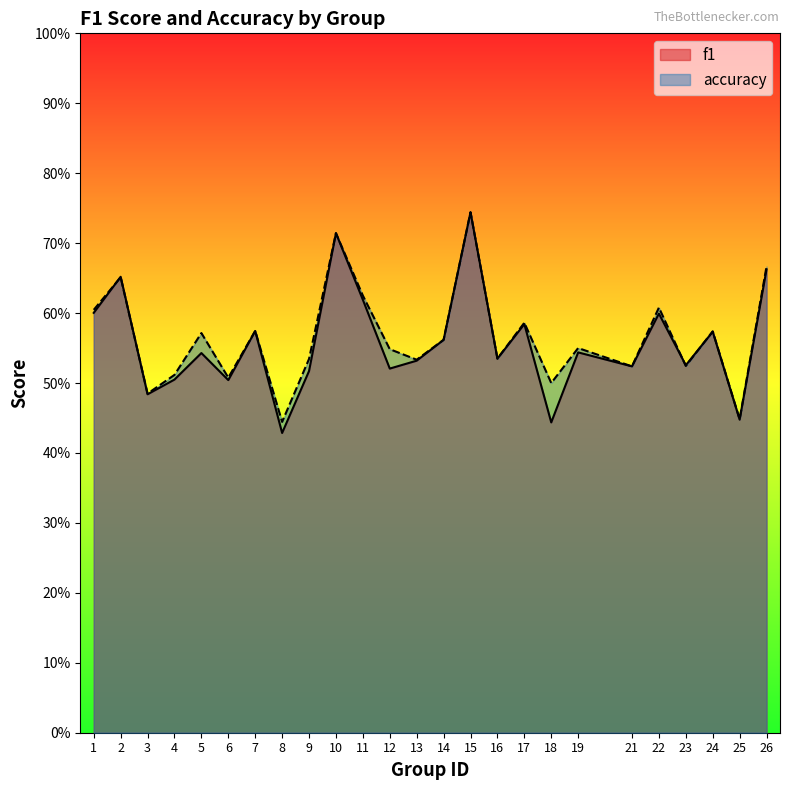

True or false: f1 has a value of 0.5 at 6.

True